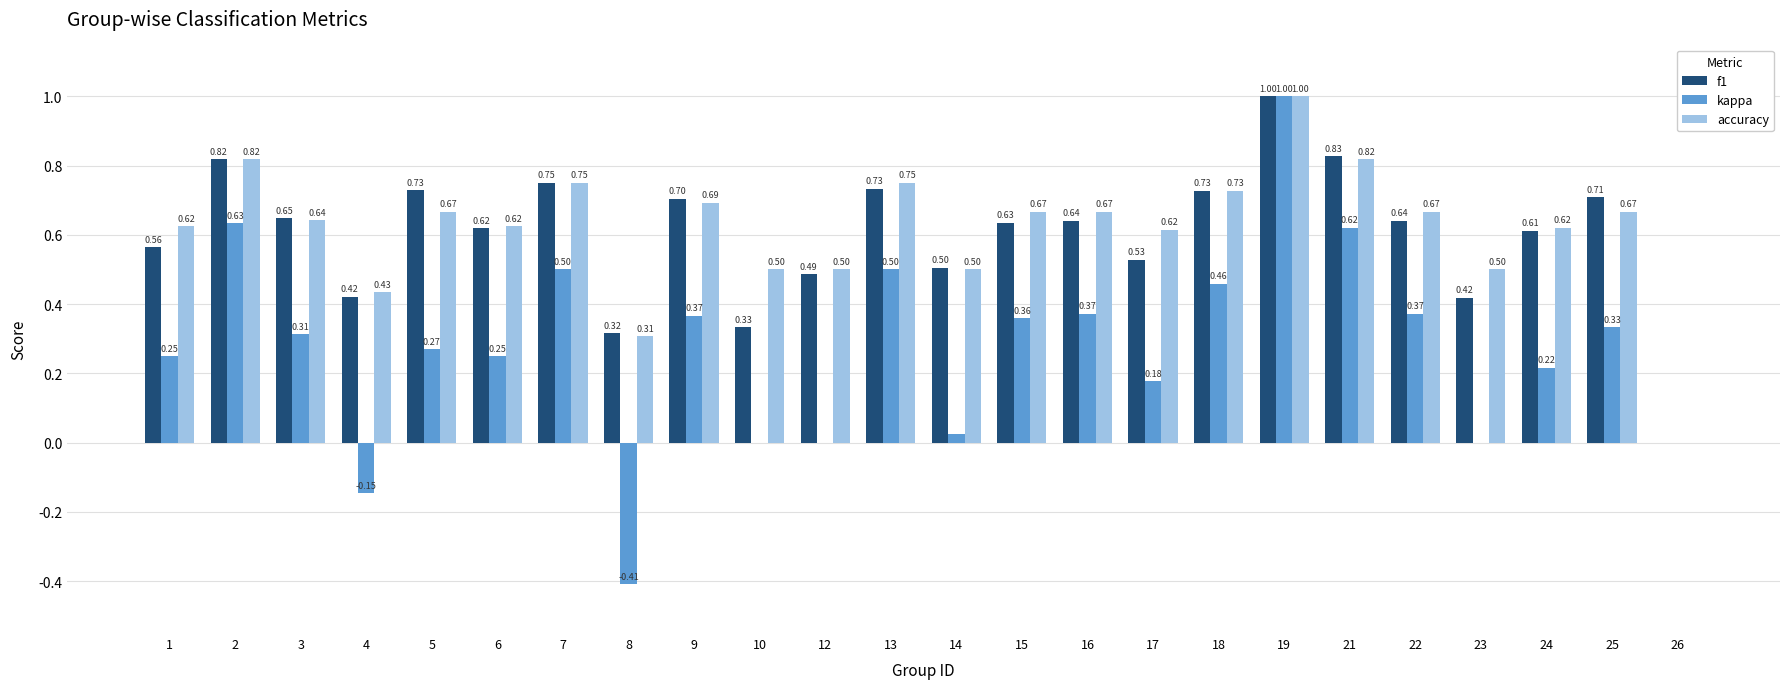

At which category does the chart reach its peak across all series?

19